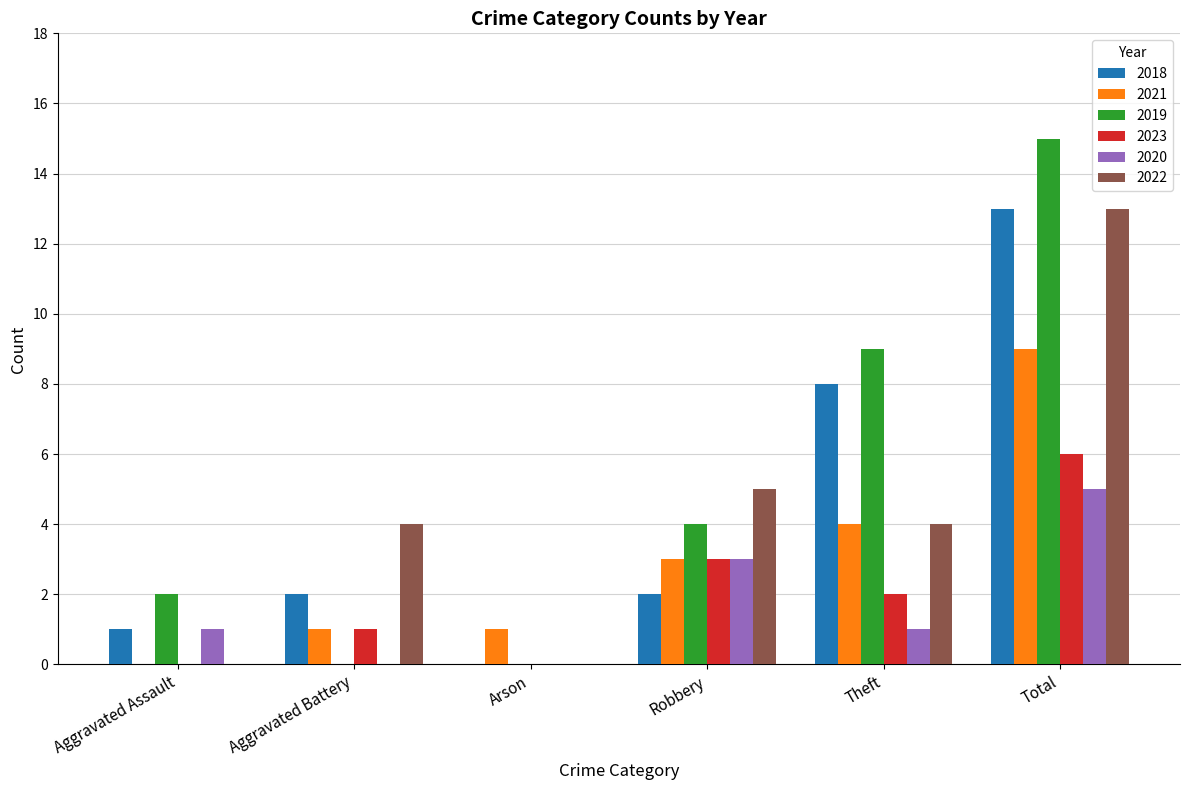

What is the sum of the 2020 values at Aggravated Assault and Robbery?

4